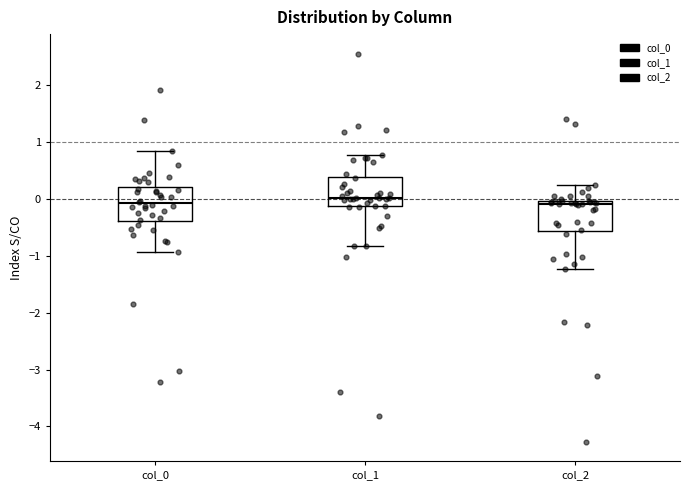

Which box's median line is the highest?

col_1